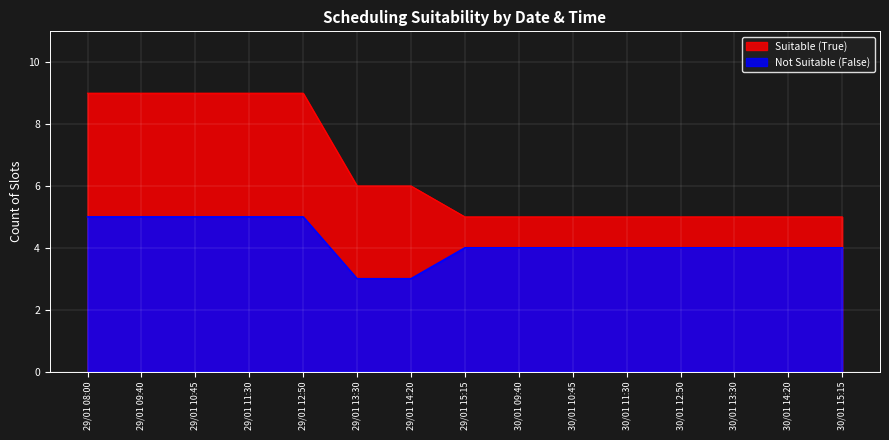

The Not Suitable (False) series shows 2 at 29/01 10:45. True or false?

False